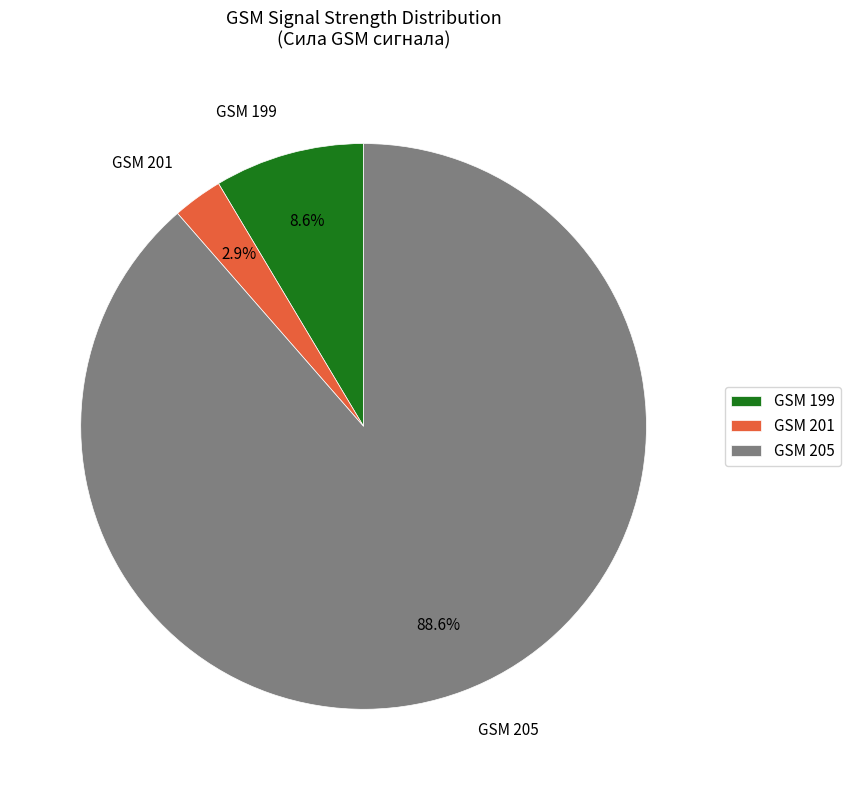

What is the total percentage of GSM 199 and GSM 205?

97.1%